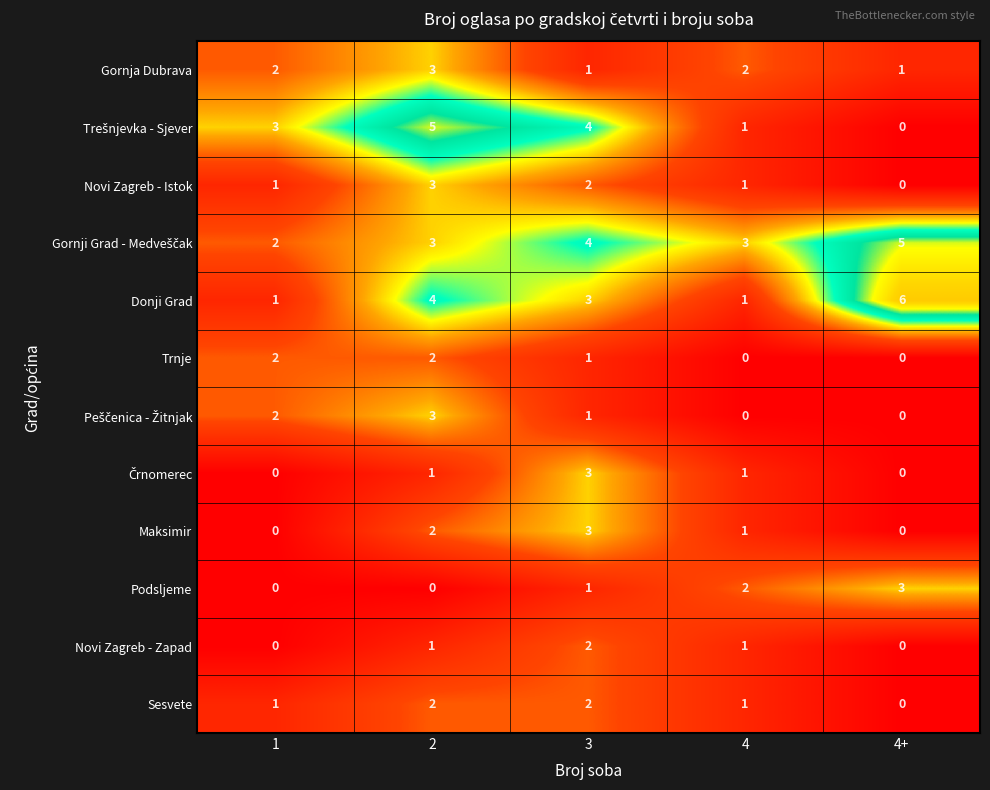

What is the difference between the maximum and minimum values in the Novi Zagreb - Istok series?

3